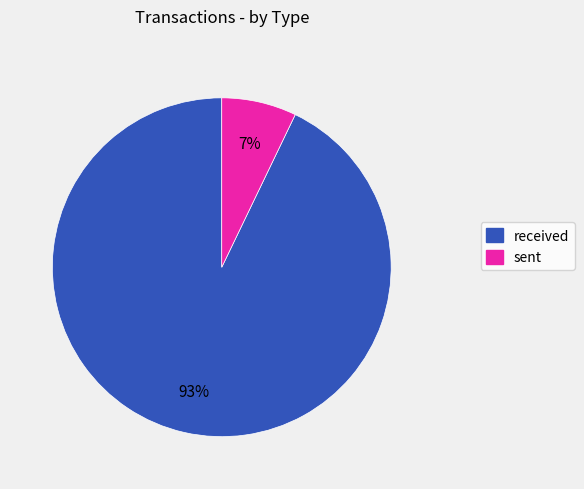

To the nearest percent, what is the average slice percentage?

50%